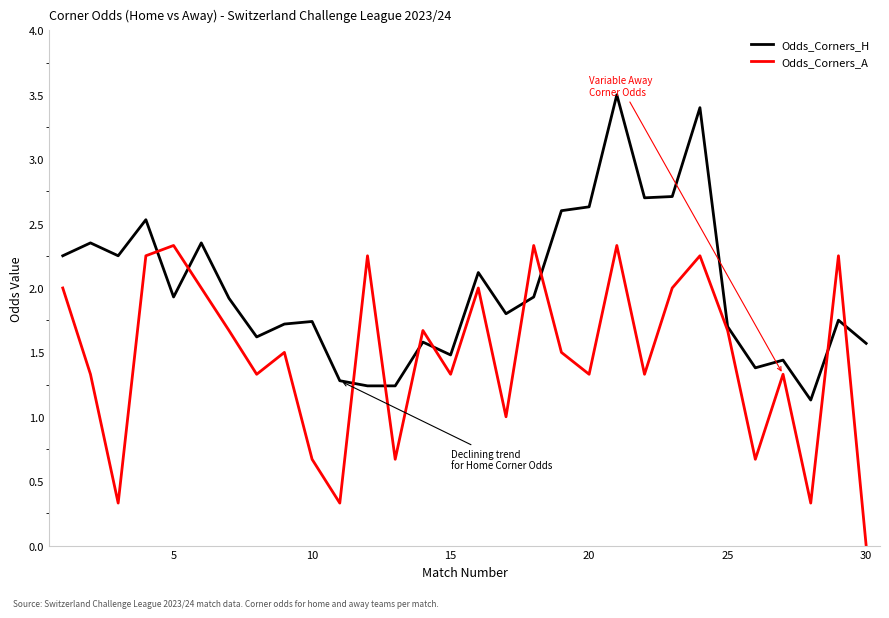

Count the number of data series in this chart.

2